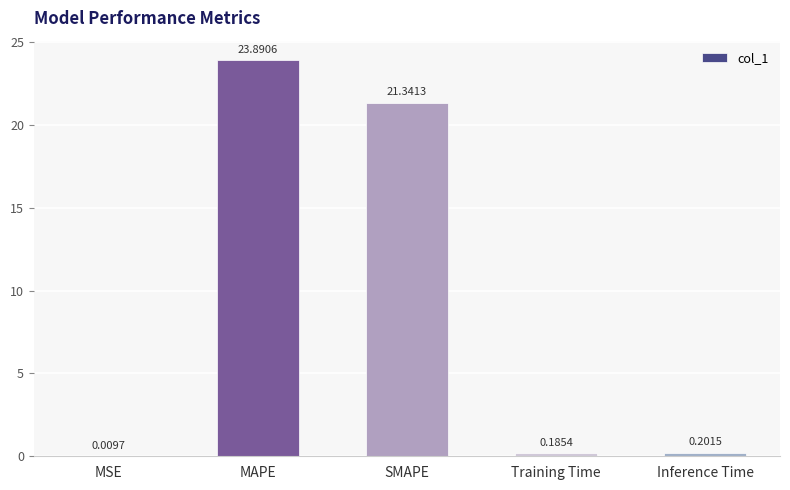

At which category does the chart reach its peak across all series?

MAPE